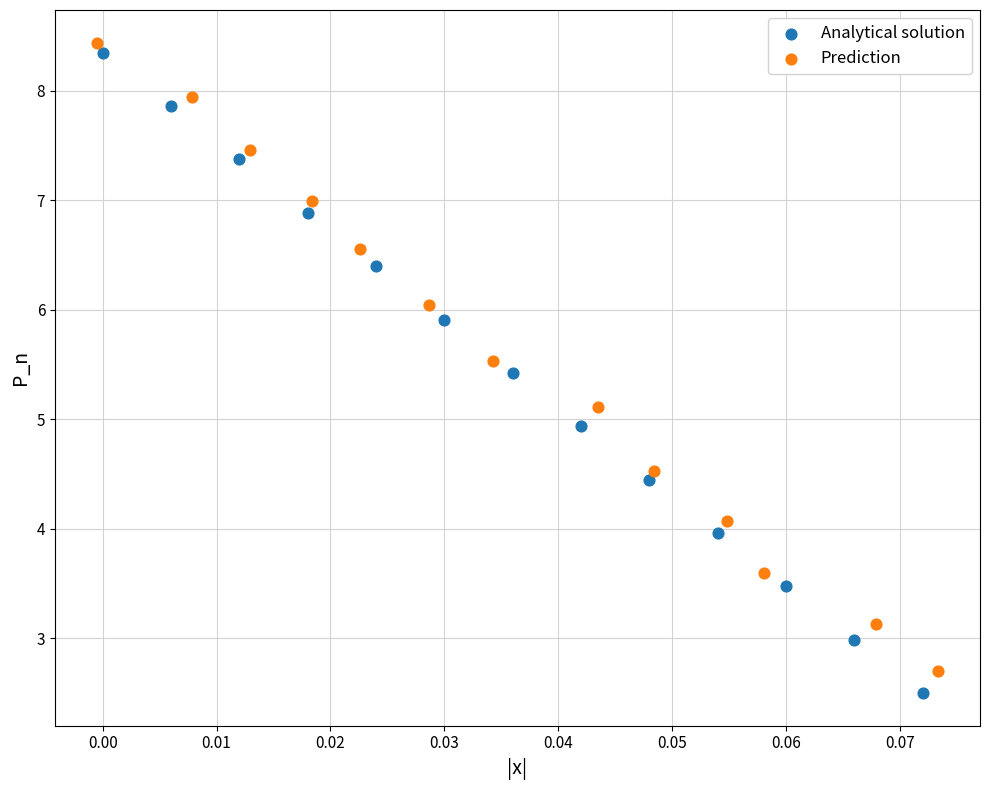

What are all the series names shown in the legend?

Analytical solution, Prediction